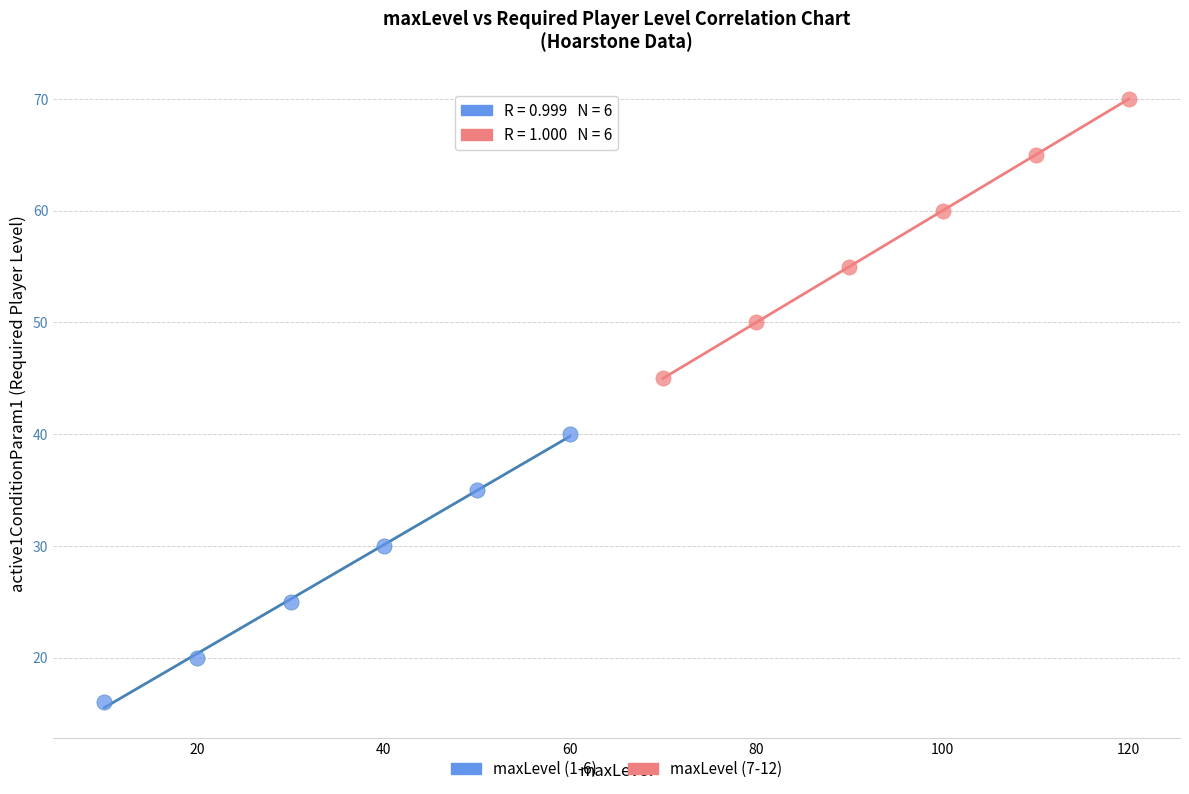

What are all the series names shown in the legend?

maxLevel (1-6), maxLevel (7-12)